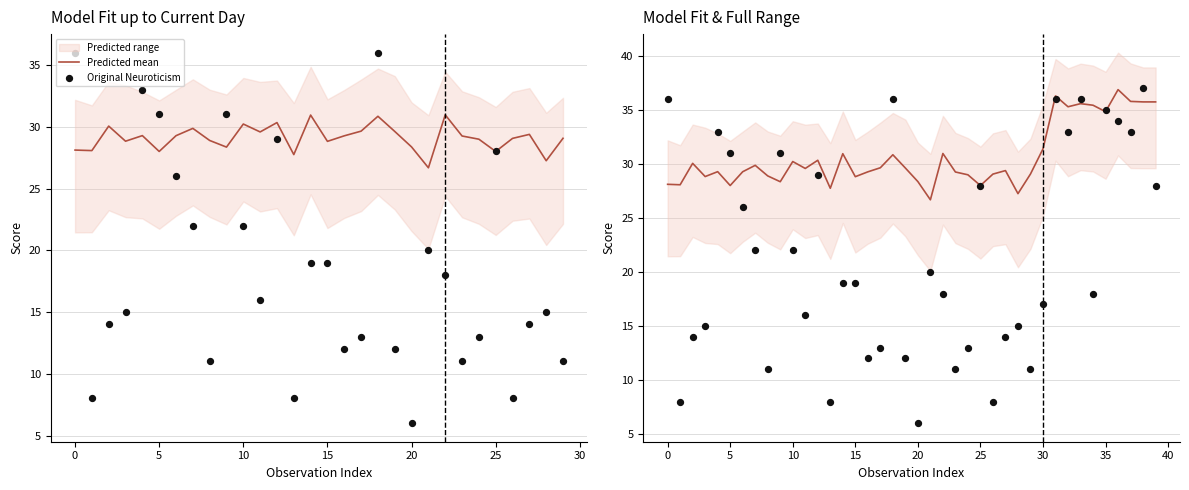

Which series has the widest spread of Y values?

Original Neuroticism